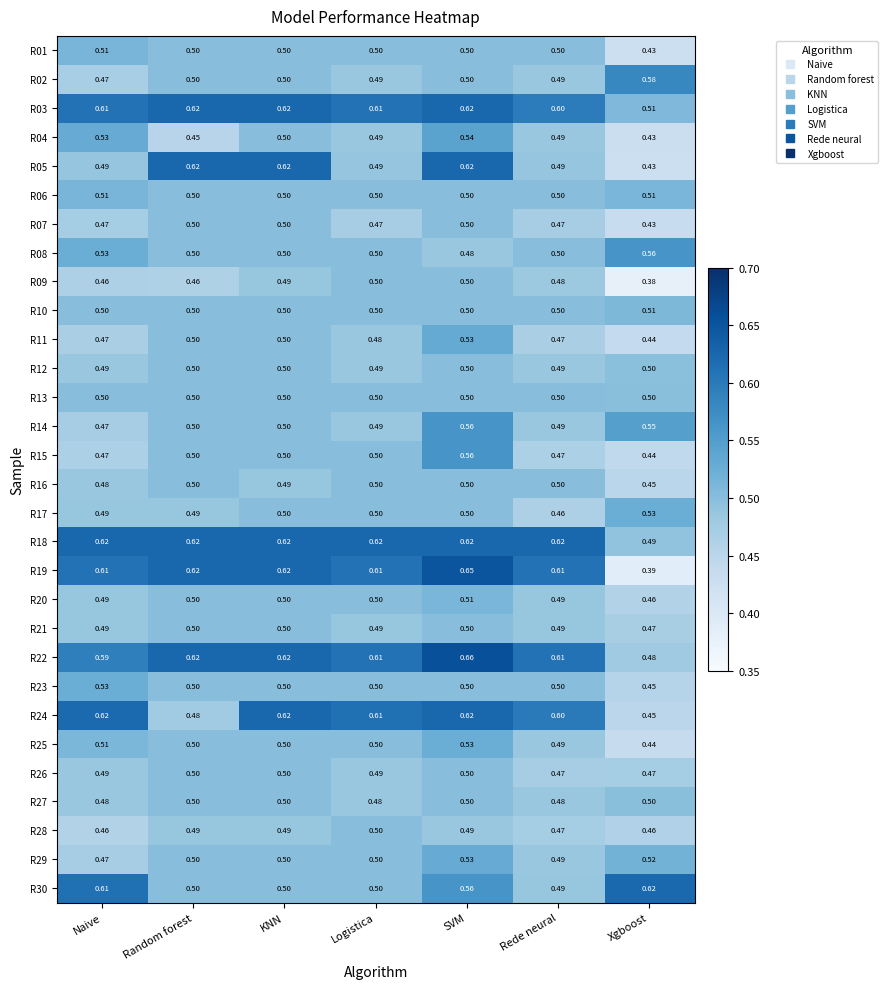

At which category is the sum across all series the highest?

SVM